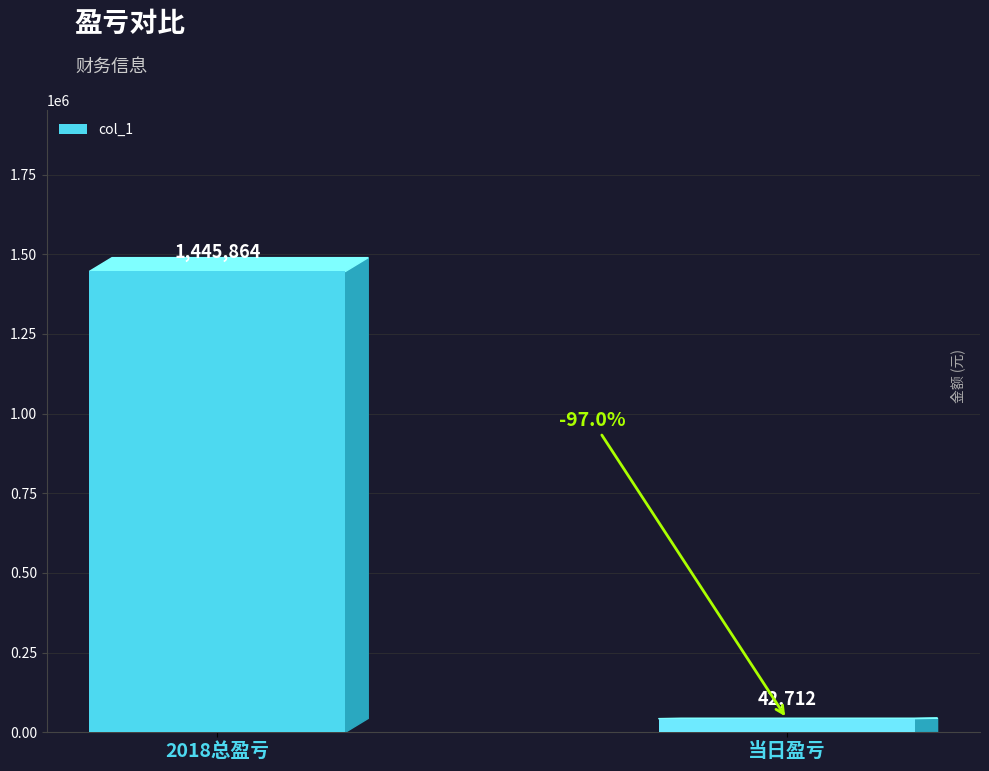

How many bars are there in total?

2